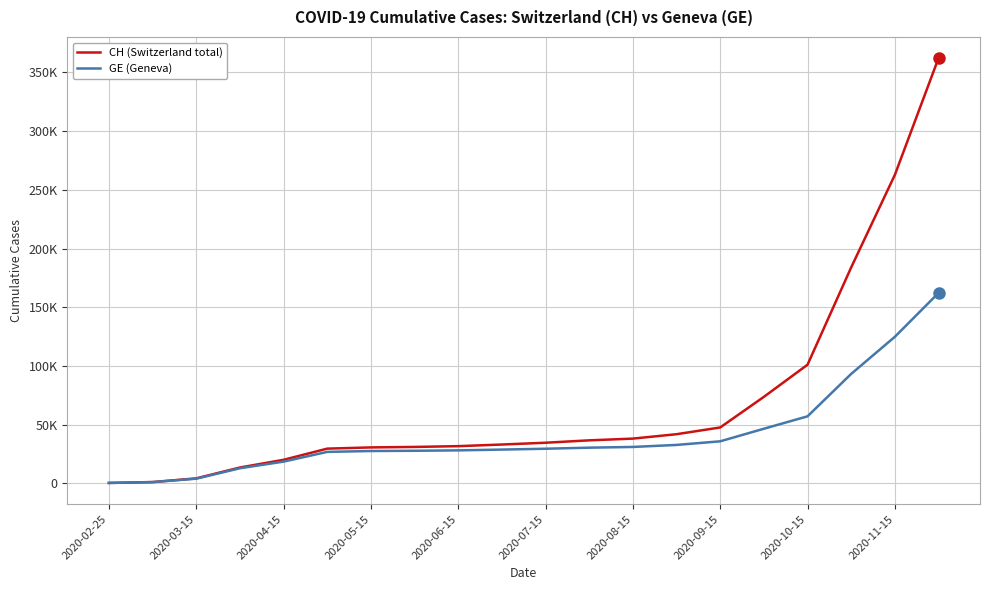

Does the chart have visible grid lines?

Yes